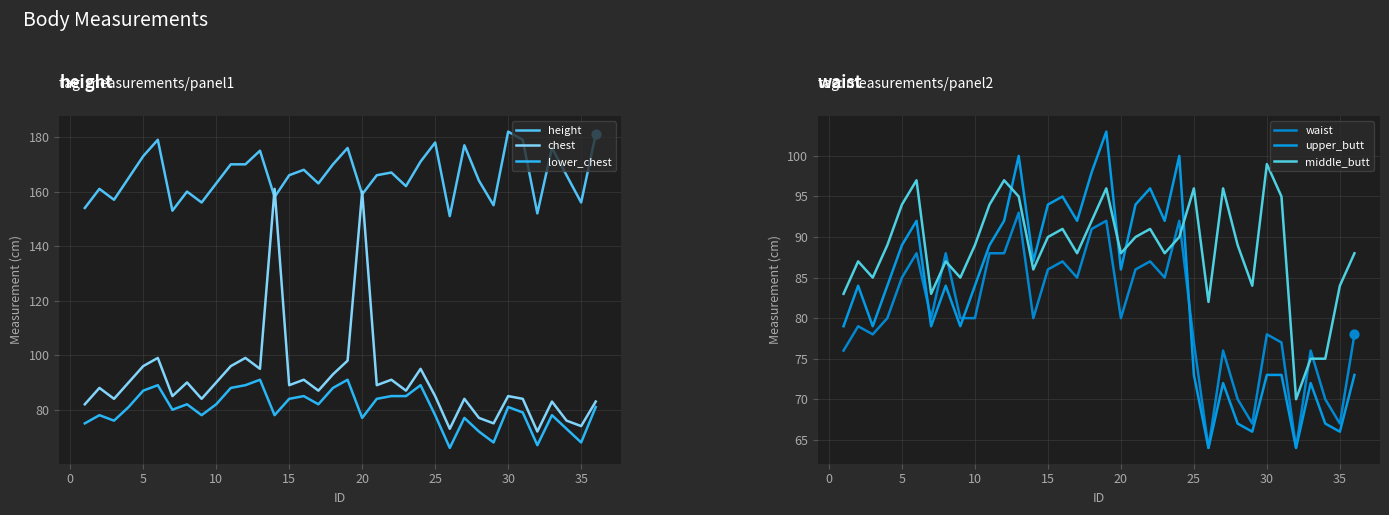

The lower_chest series shows 78 at 25. True or false?

True